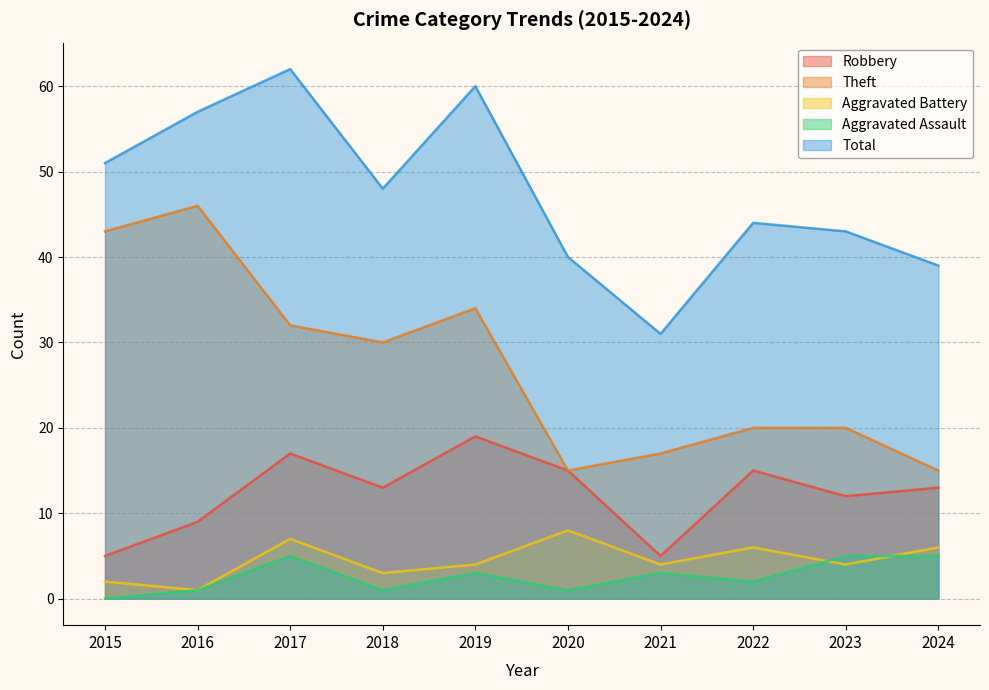

At which category does Aggravated Battery reach its first local valley?

2016